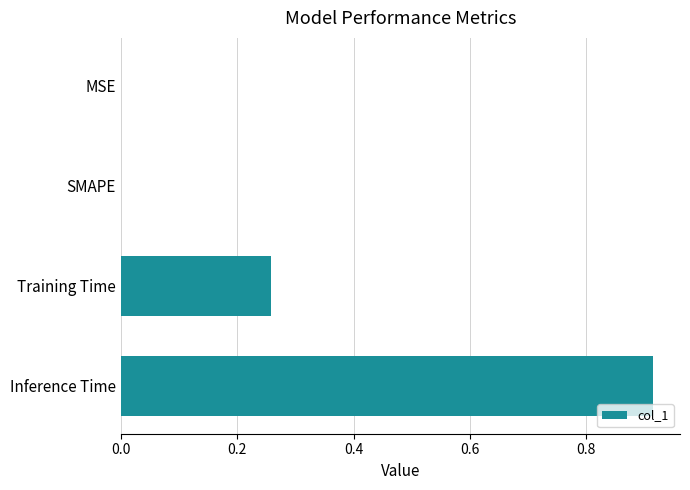

What is the sum of all values?

1.2